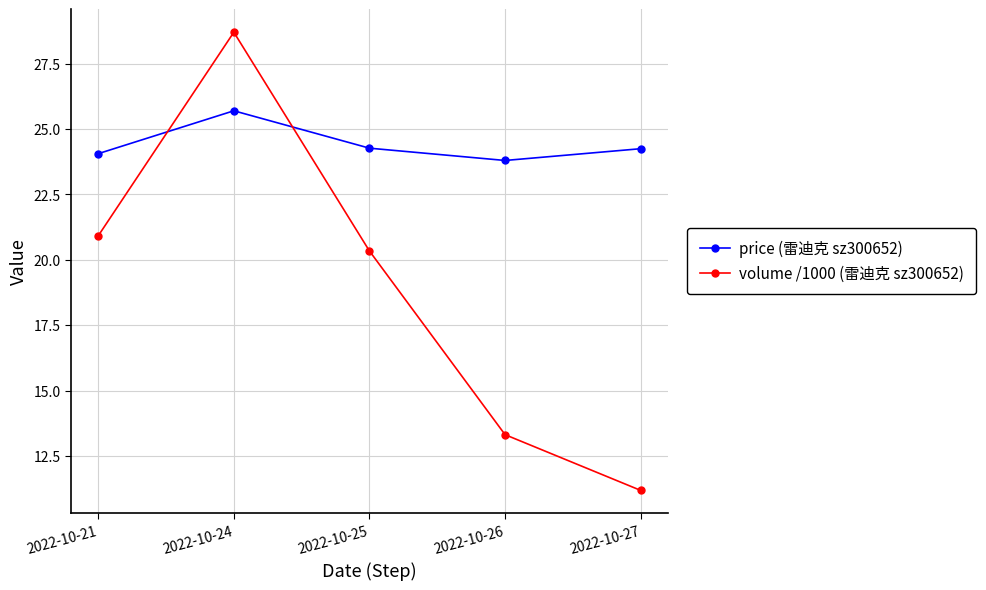

Which category has the highest value across all series?

2022-10-24